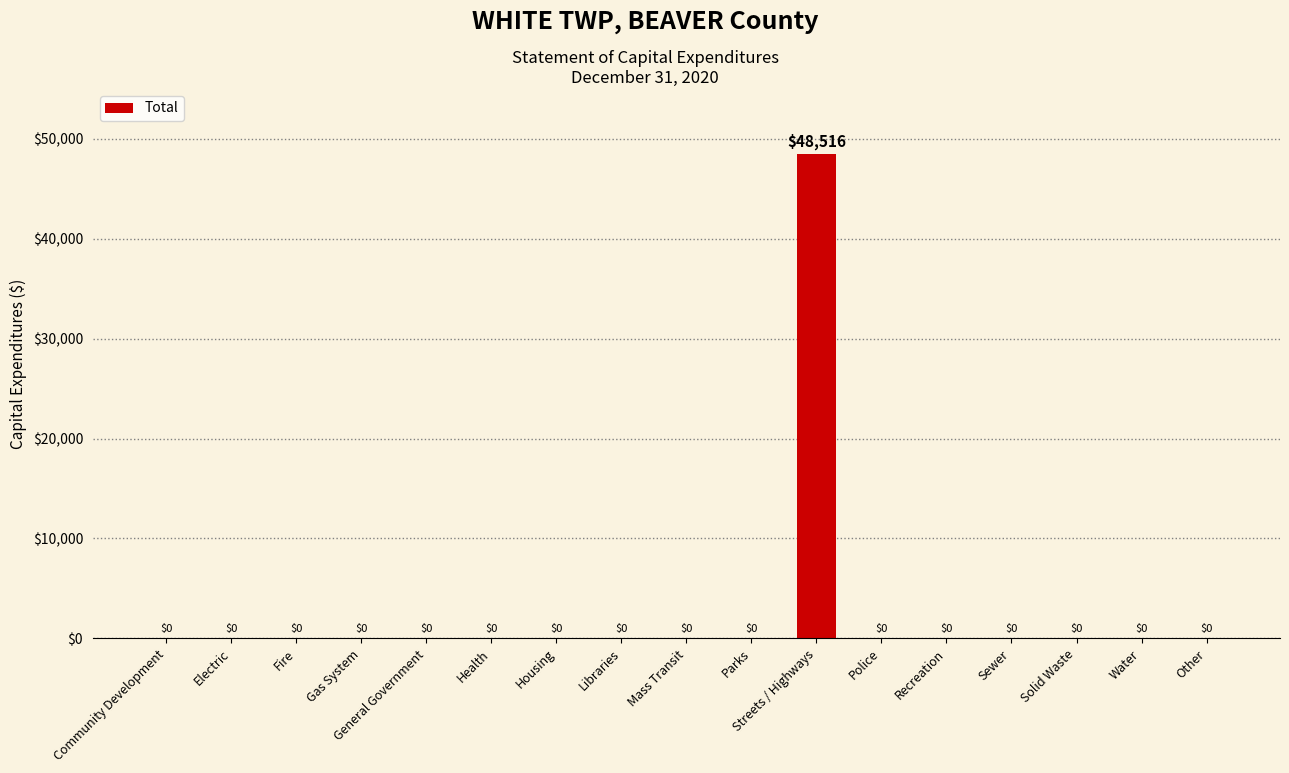

At which category does the chart reach its peak across all series?

Streets / Highways